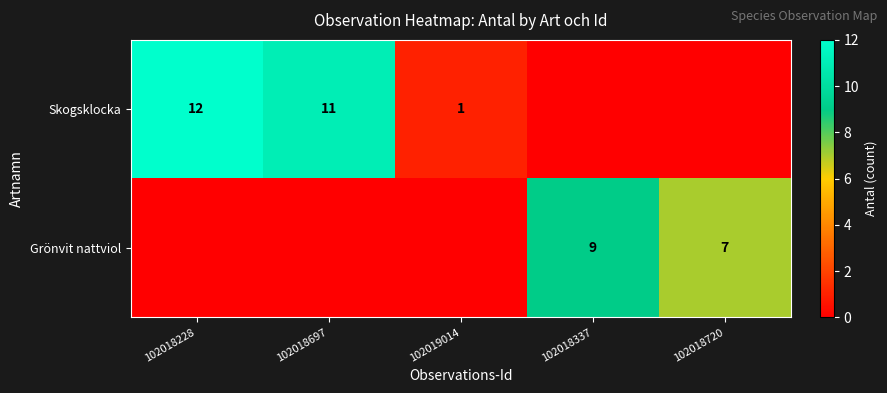

What is the sum of the Skogsklocka values at 102018228 and 102019014?

13